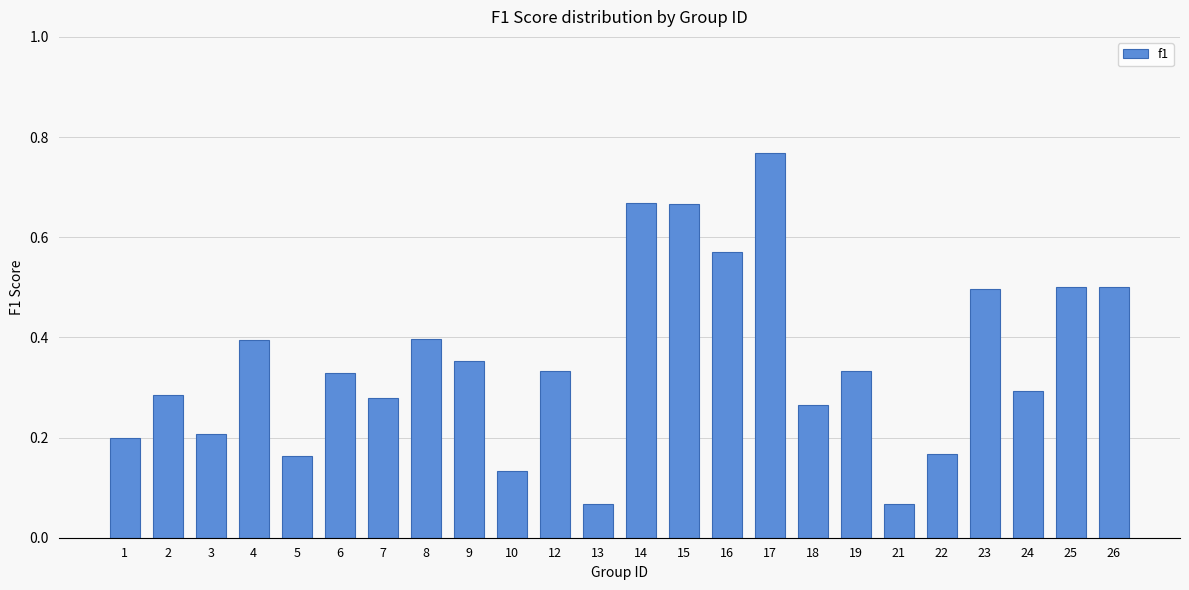

The value at 26 is 0.7. True or false?

False